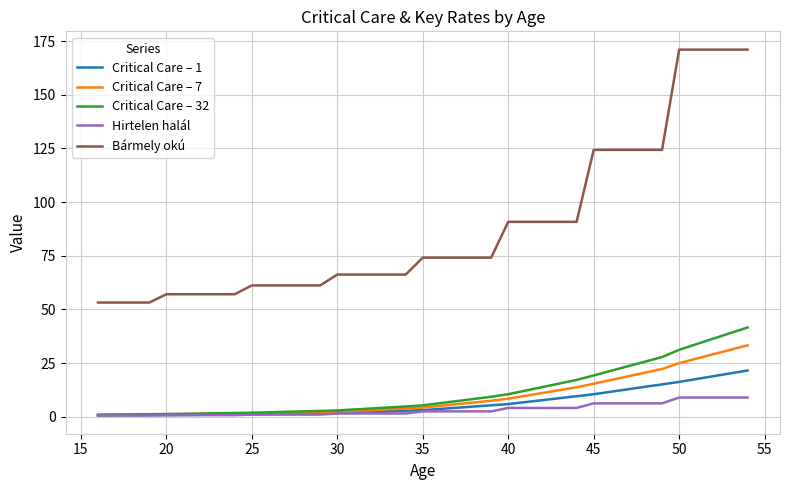

What is the smallest value displayed?

0.6